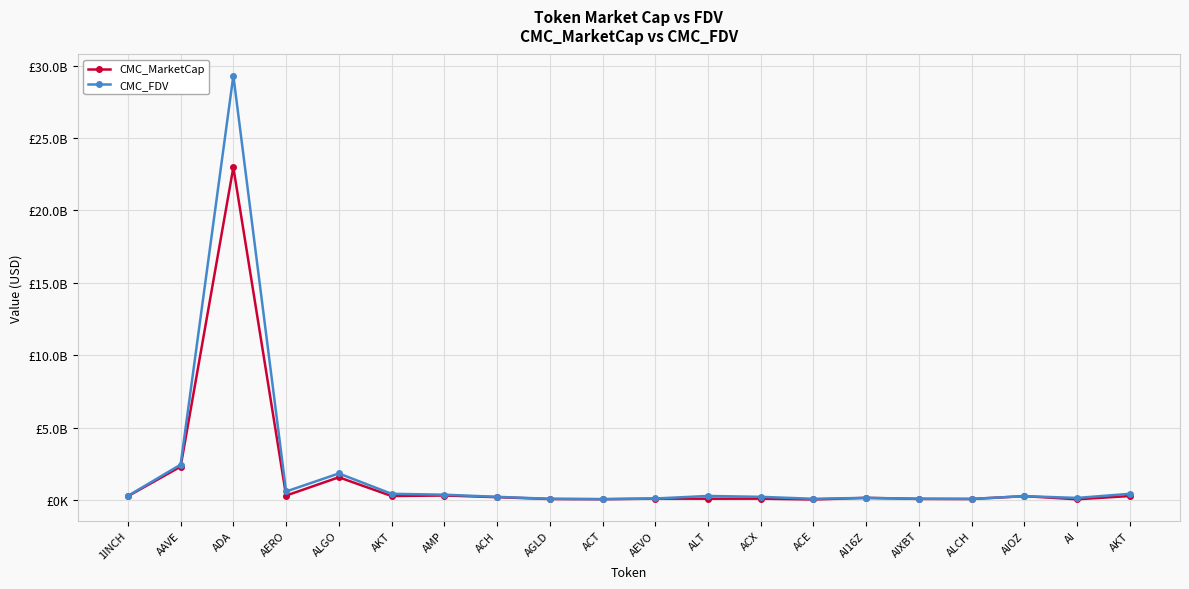

What is the label of the 9th point from the right?

ALT